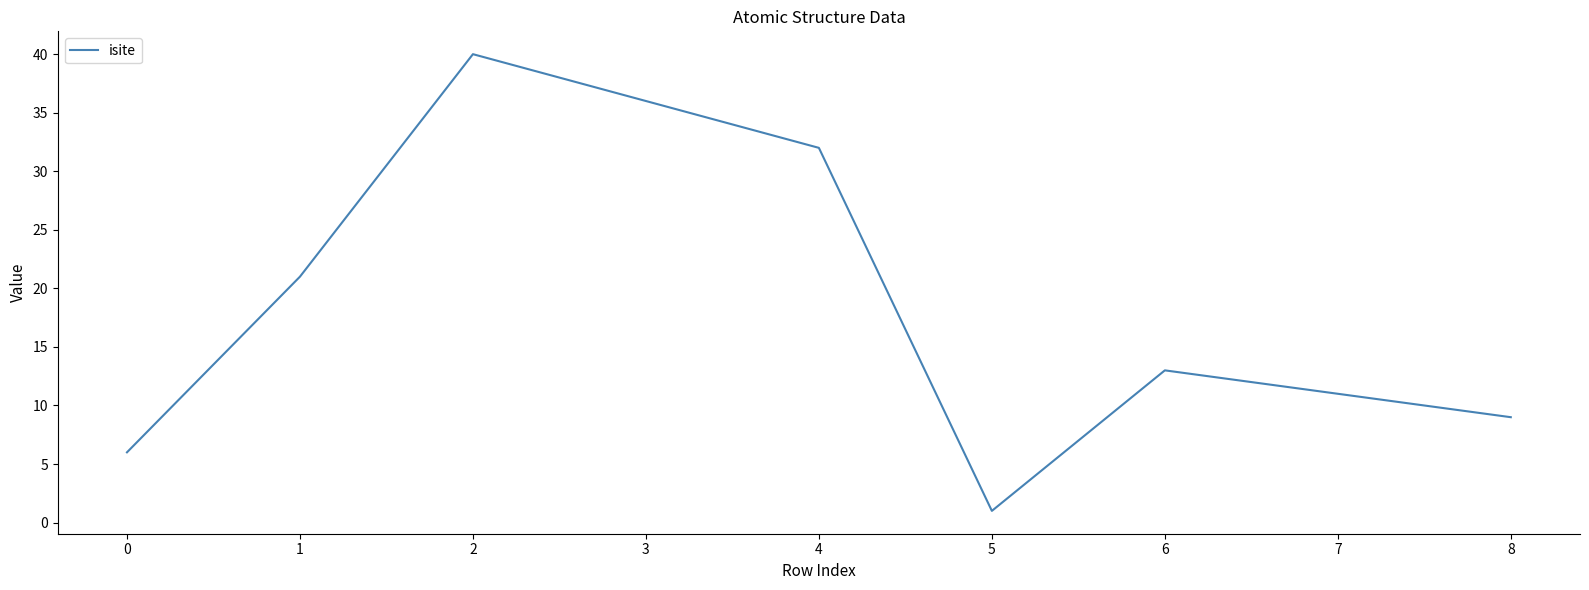

What is the difference between the maximum and minimum values?

39